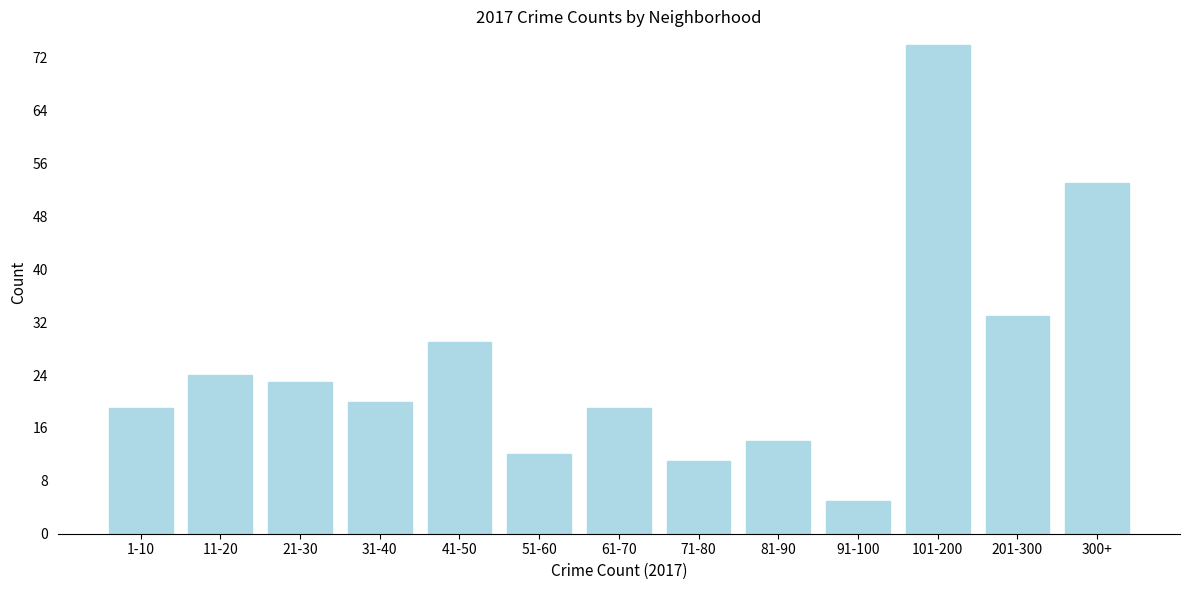

Reading left to right, transcribe all the data shown in this chart.

1-10=19	11-20=24	21-30=23	31-40=20	41-50=29	51-60=12	61-70=19	71-80=11	81-90=14	91-100=5	101-200=74	201-300=33	300+=53